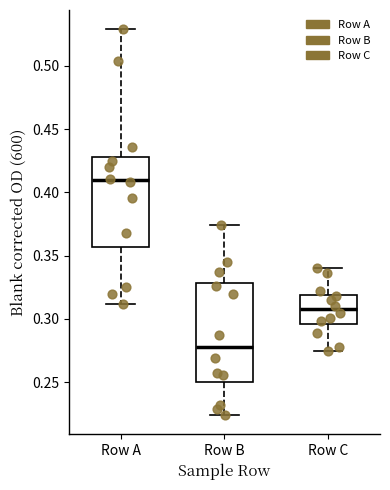

Which box's median line is the lowest?

Row B